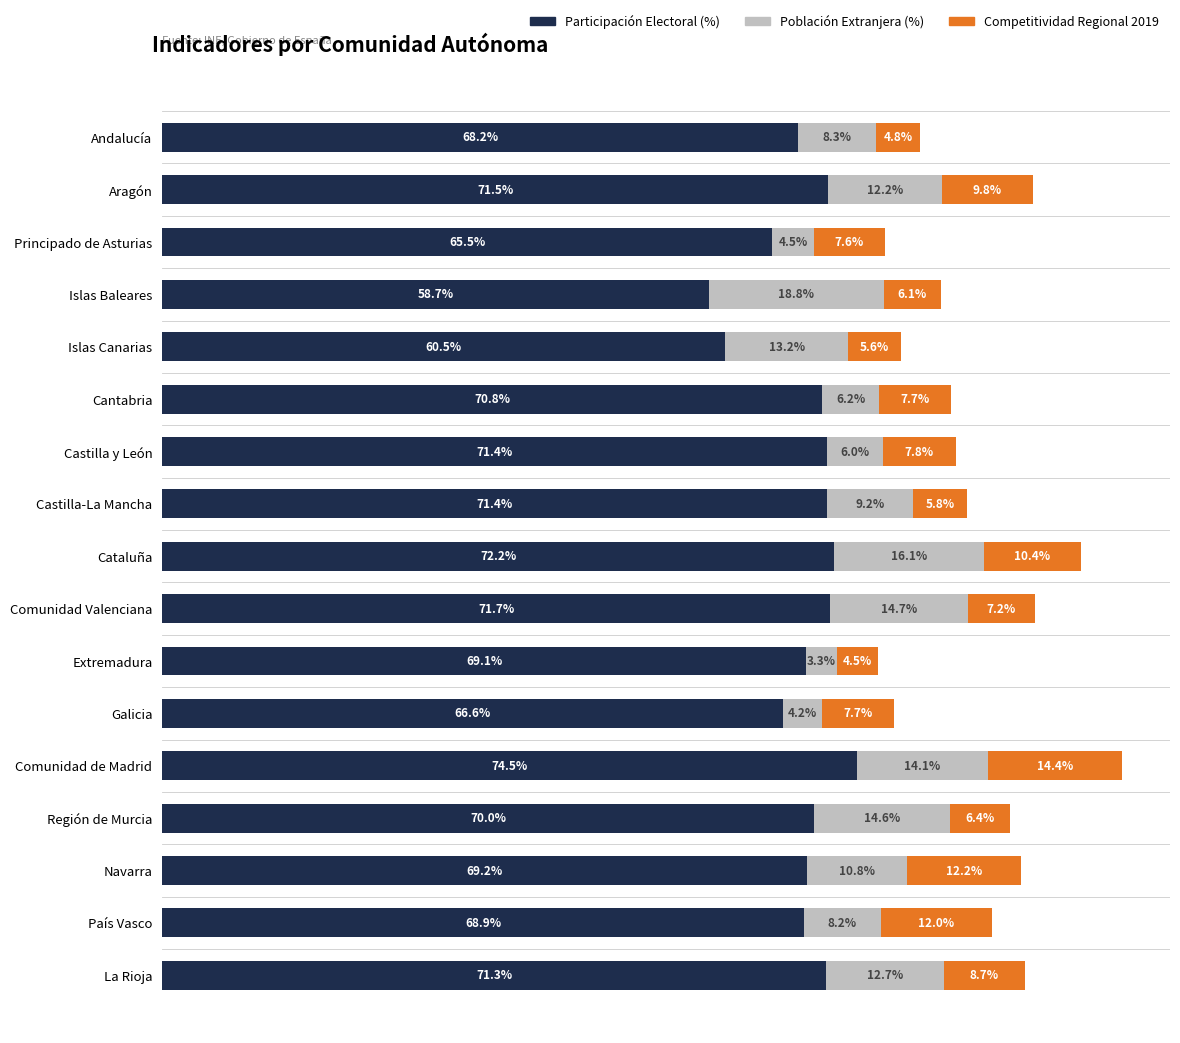

At which label does Participación Electoral (%) reach its peak?

Comunidad de Madrid